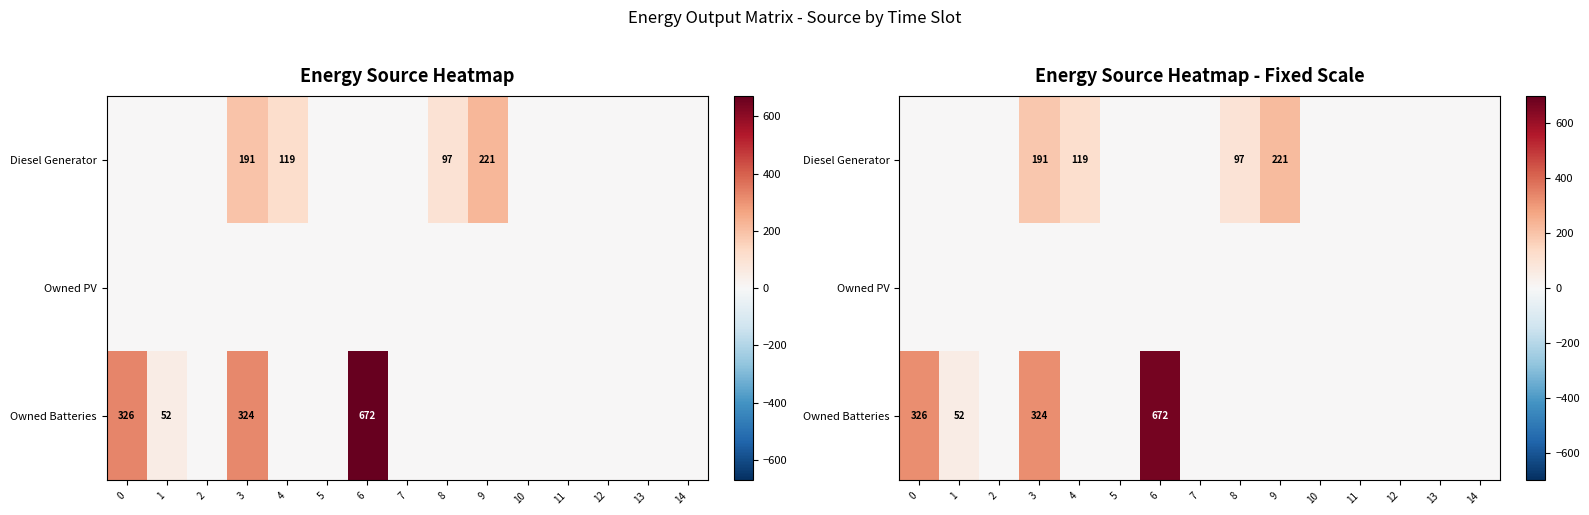

What is the difference between the maximum and second lowest values in the Diesel Generator series?

221